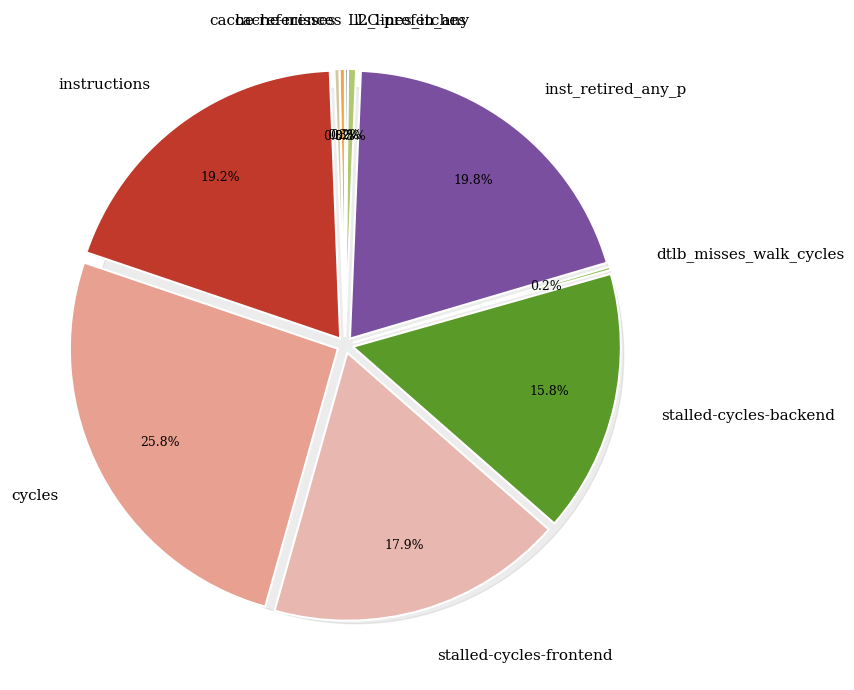

To the nearest percent, what is the combined percentage of cache-references and cycles?

26%